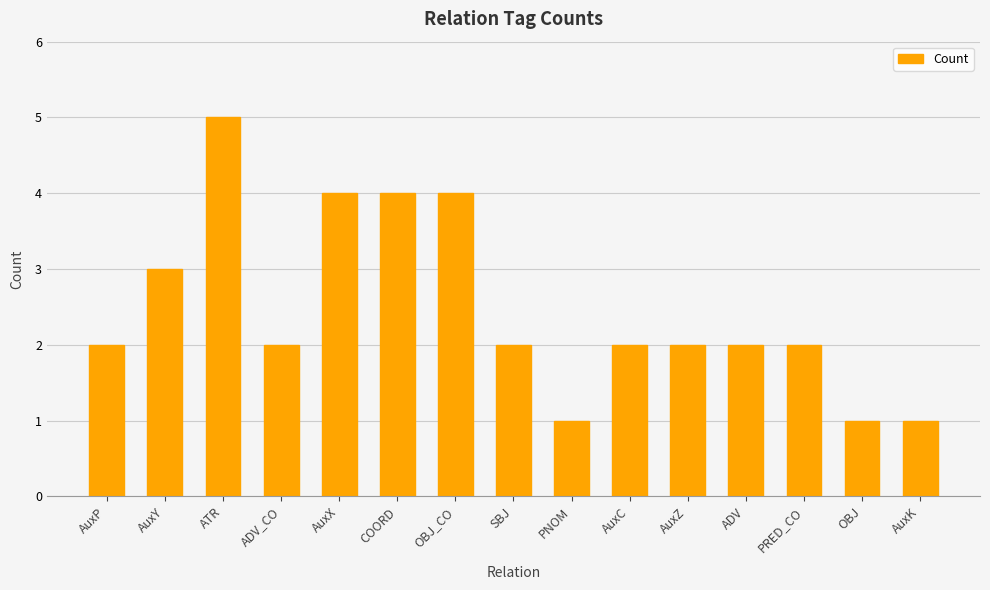

Count the values in the range 2 to 4.

11